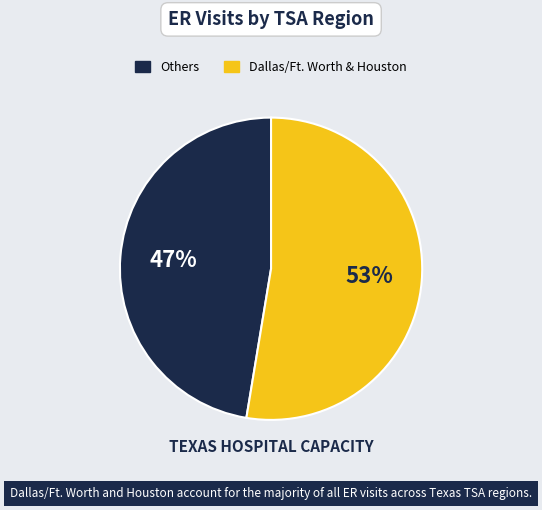

Does any single category account for the majority?

Yes